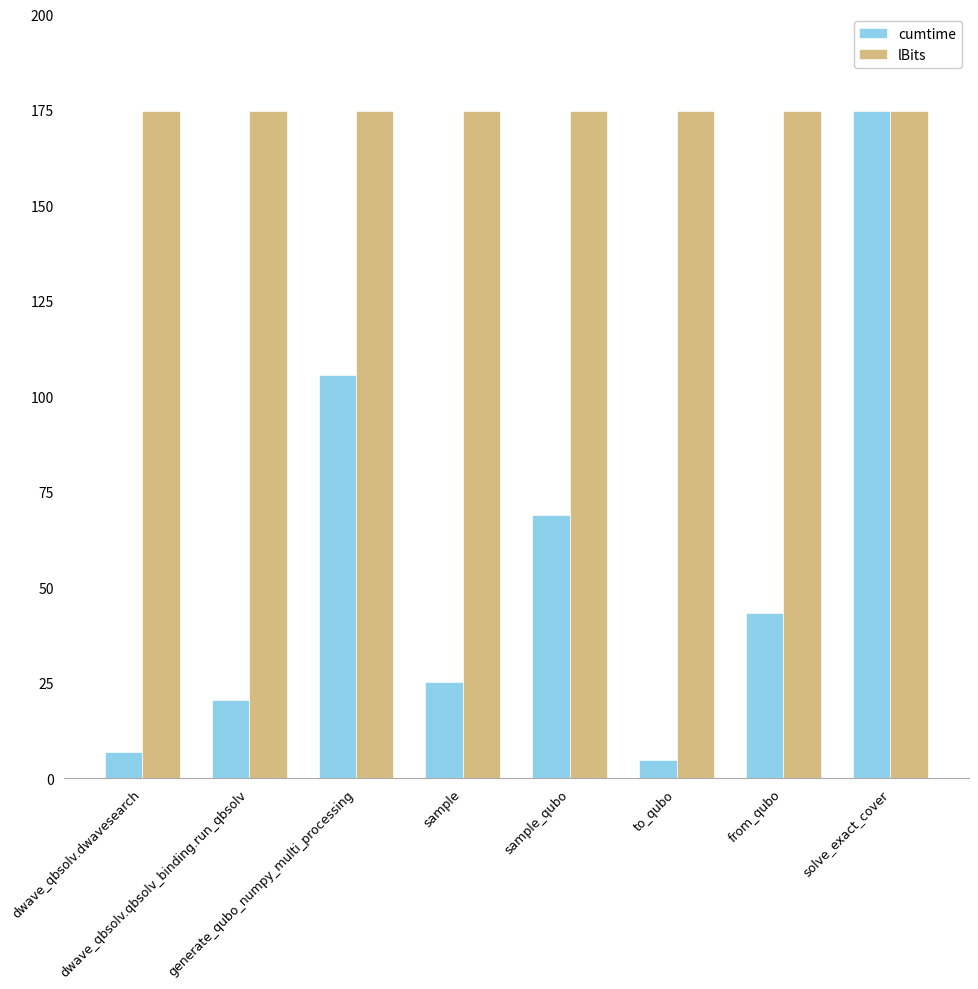

Reading left to right, what are all the values shown in this chart?

cumtime: dwave_qbsolv.dwavesearch=6.9	dwave_qbsolv.qbsolv_binding.run_qbsolv=20.6	generate_qubo_numpy_multi_processing=105.6	sample=25.3	sample_qubo=69.0	to_qubo=4.8	from_qubo=43.3	solve_exact_cover=174.6
lBits: dwave_qbsolv.dwavesearch=174.6	dwave_qbsolv.qbsolv_binding.run_qbsolv=174.6	generate_qubo_numpy_multi_processing=174.6	sample=174.6	sample_qubo=174.6	to_qubo=174.6	from_qubo=174.6	solve_exact_cover=174.6